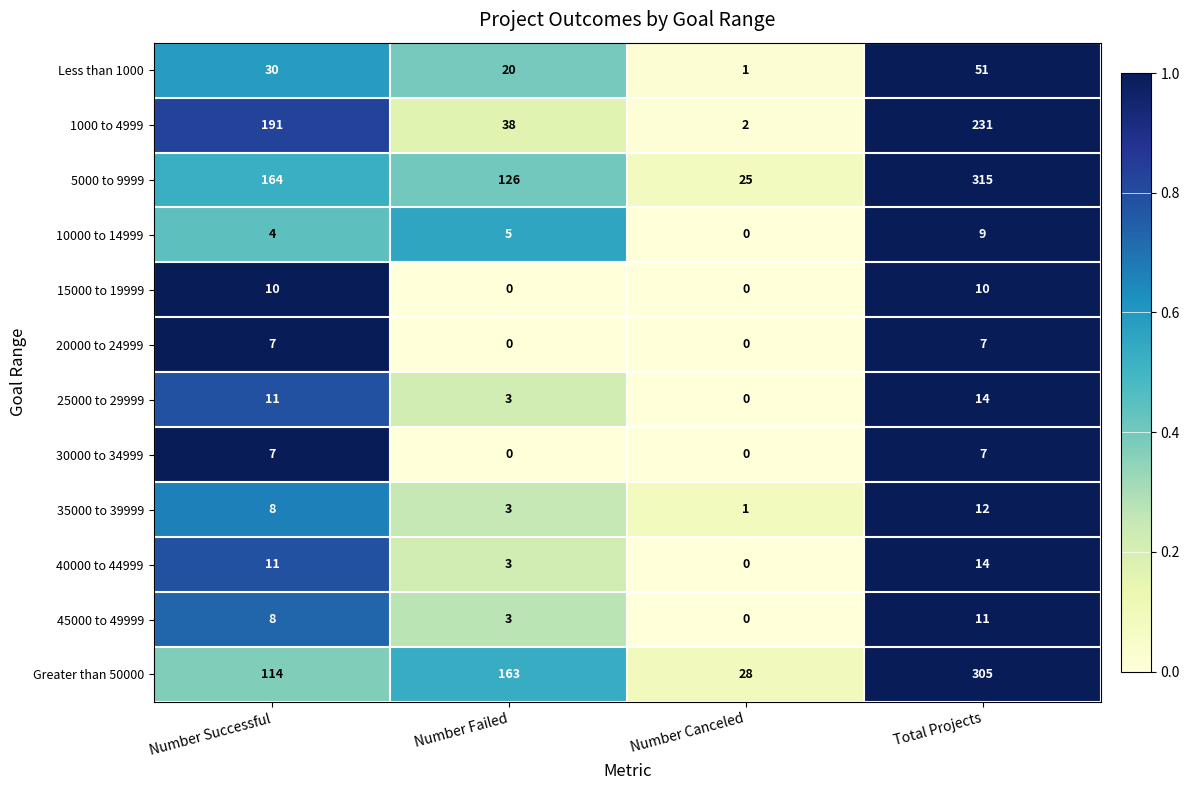

Which category has the highest value in the Greater than 50000 series?

Total Projects